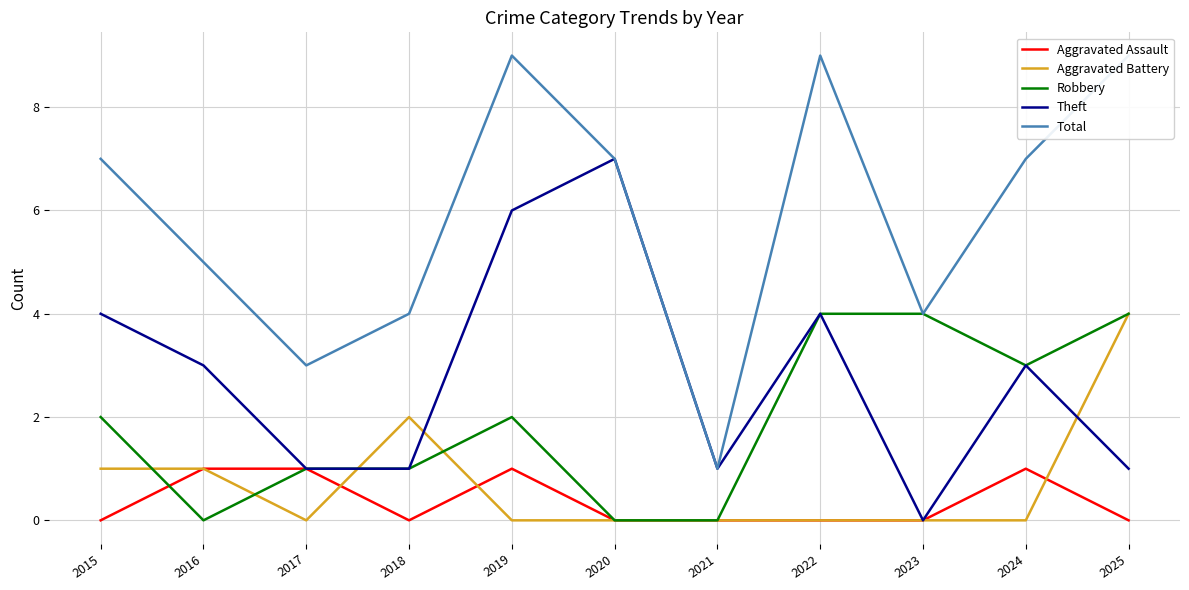

True or false: Aggravated Assault and Total cross at least once.

False